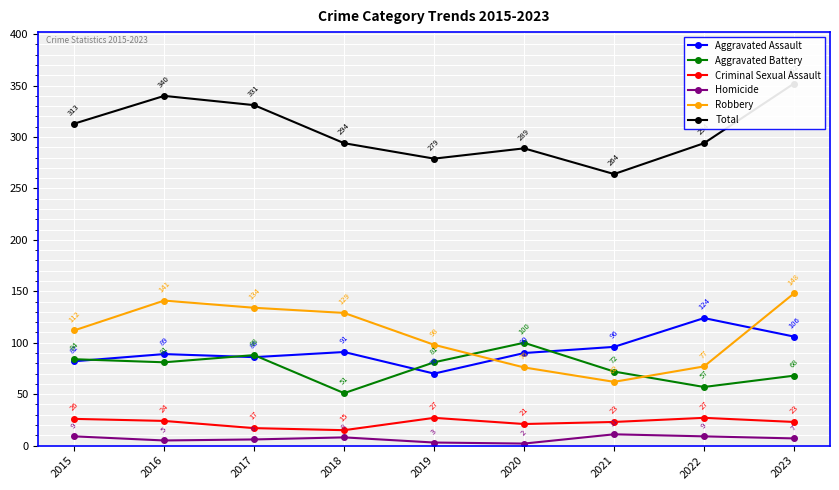

Does the chart display data point markers on the line(s)?

Yes